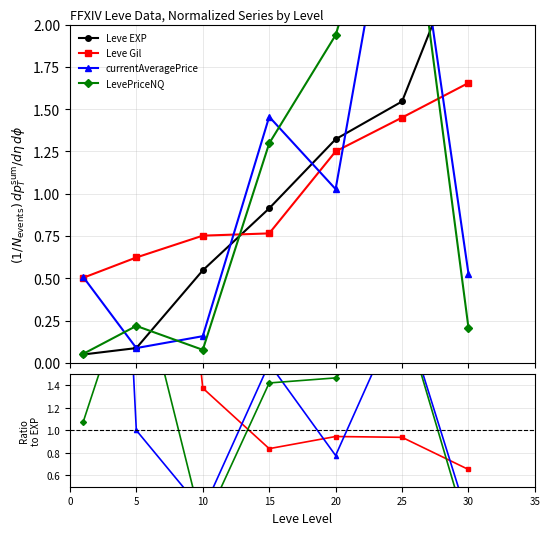

What are all the series names shown in the legend?

Leve EXP, Leve Gil, currentAveragePrice, LevePriceNQ